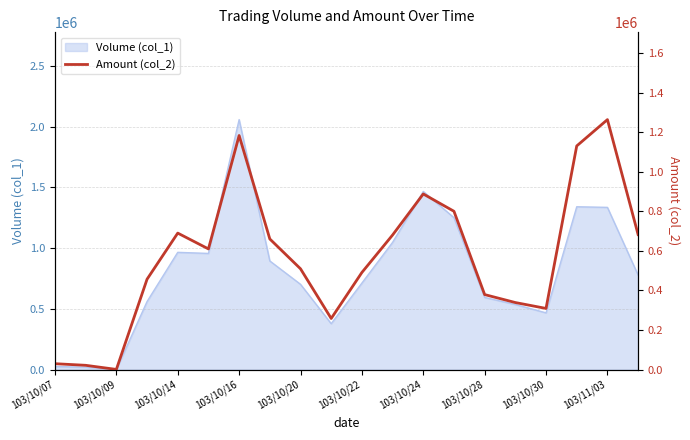

What is the smallest value displayed?

1080